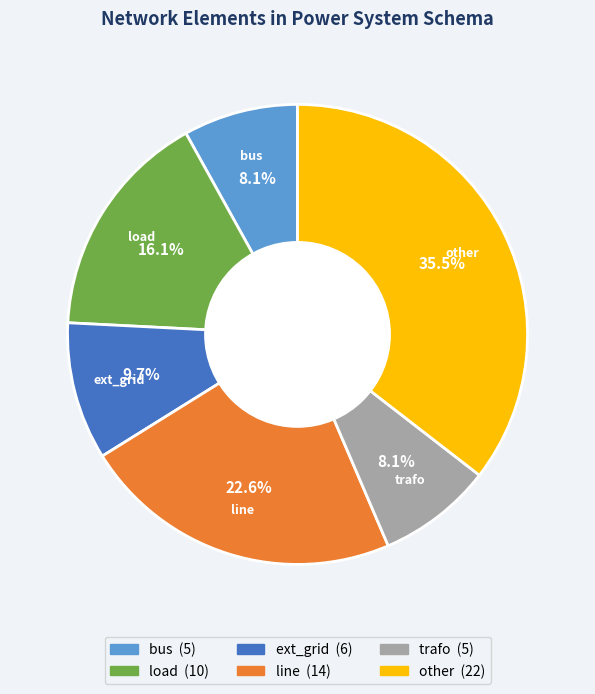

To the nearest percent, what is the average slice percentage?

17%